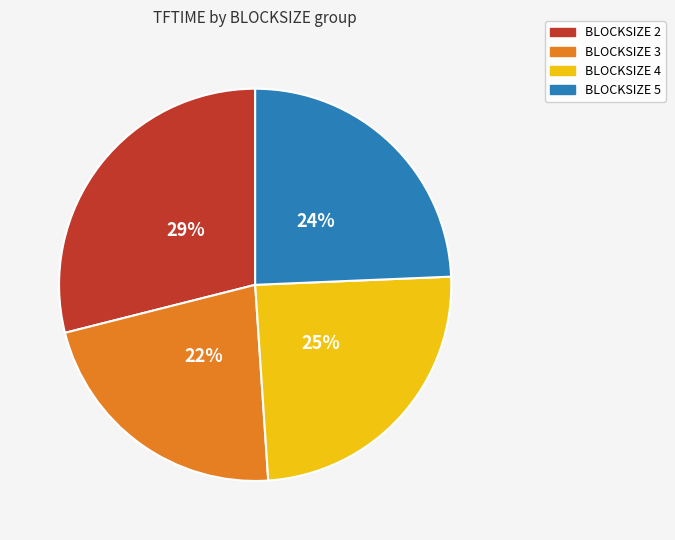

To the nearest percent, what percentage of the pie is BLOCKSIZE 2?

29%